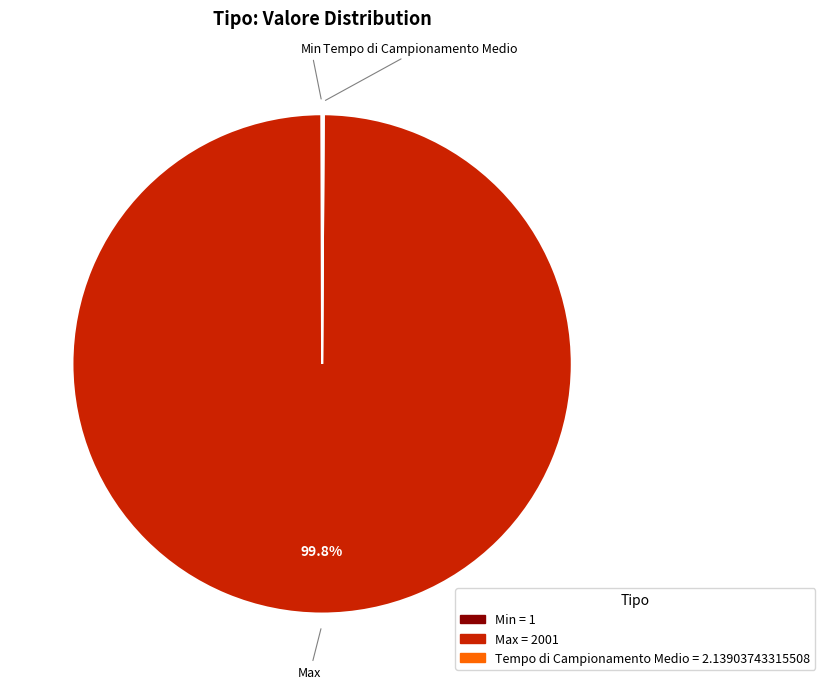

Which slice is the largest?

Max